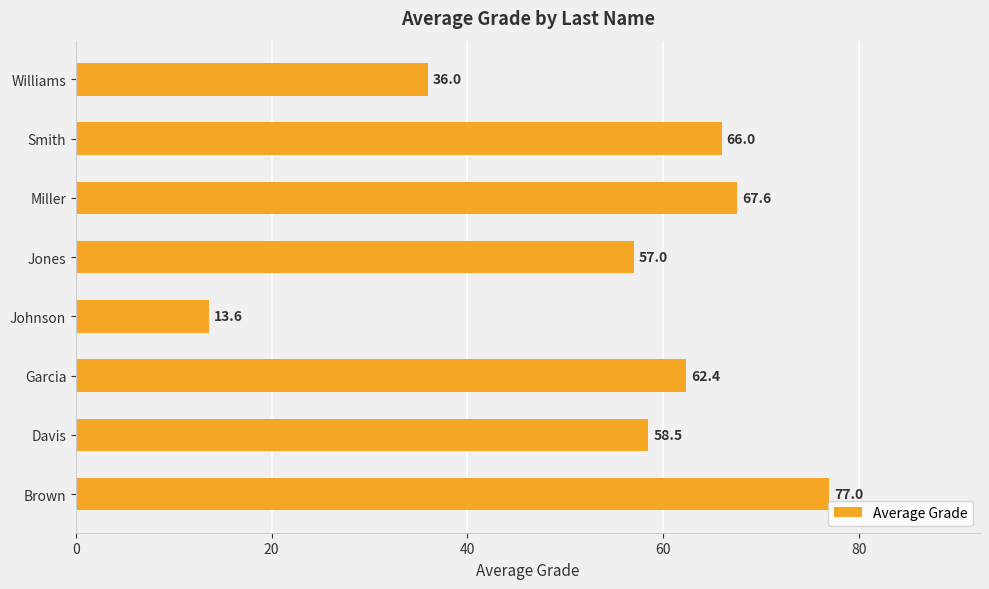

Where is the data nearest to the value 45?

Williams